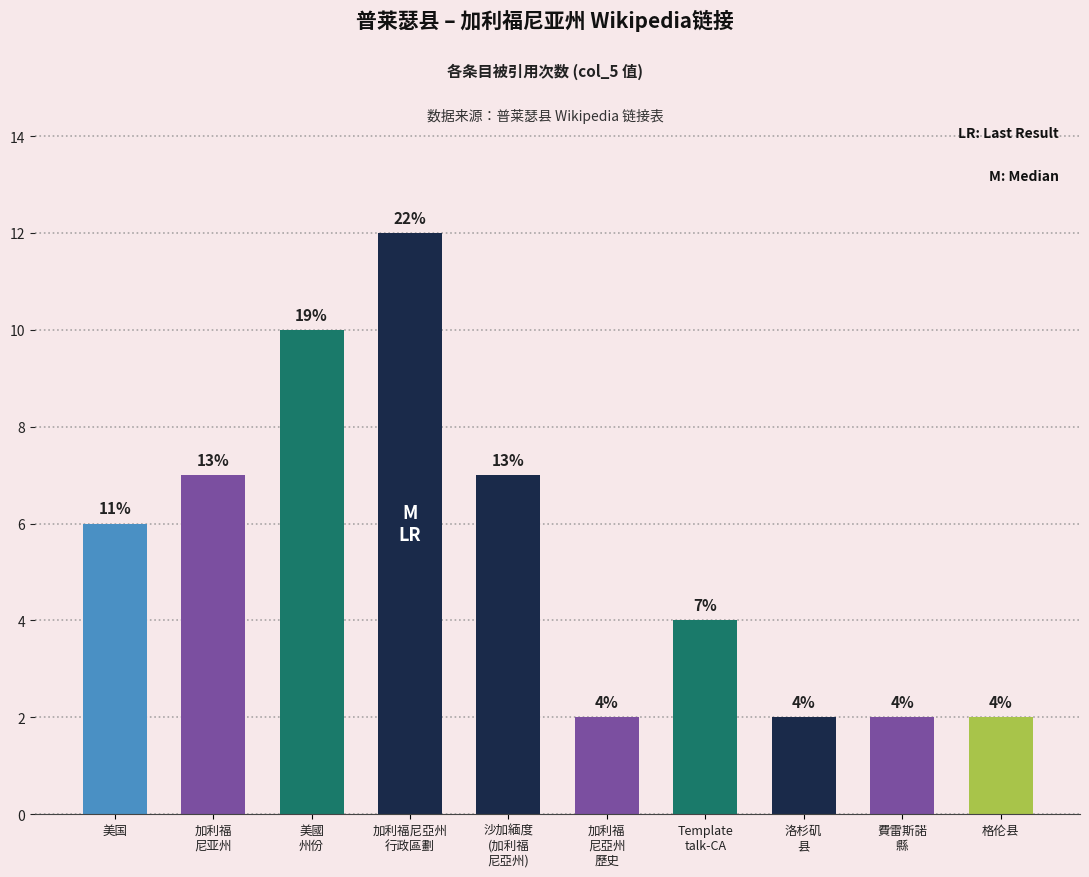

What is the label of the 1st bar from the left?

美国